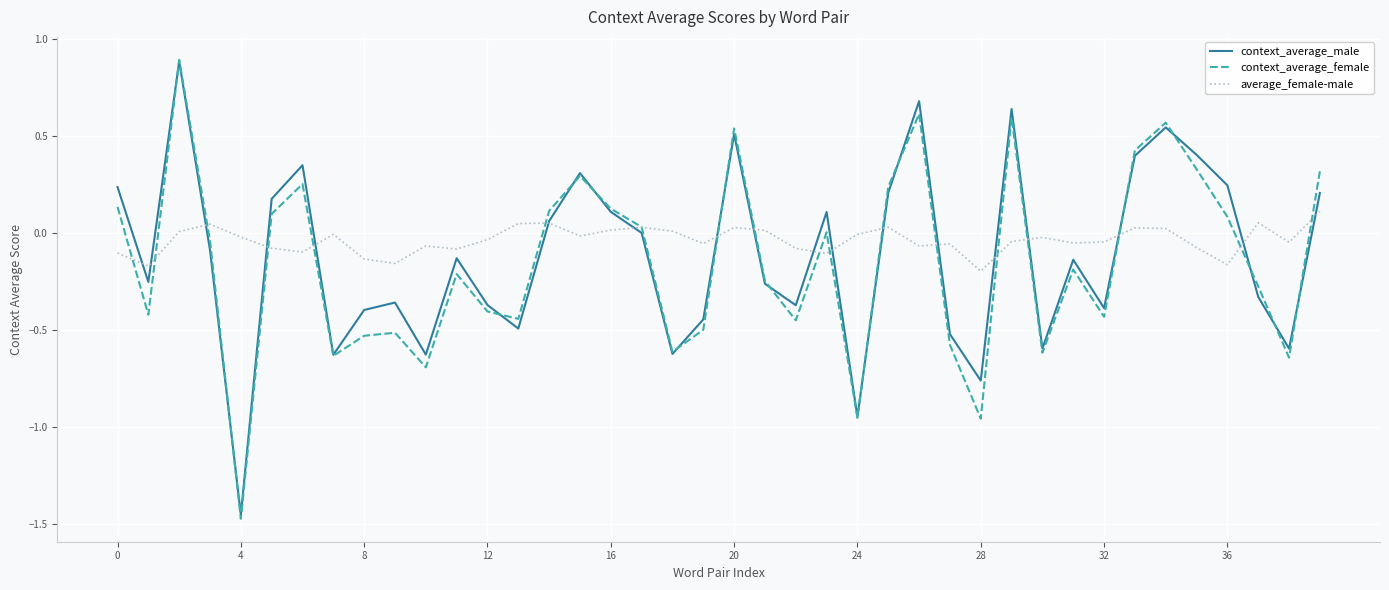

True or false: context_average_female and context_average_male intersect in this chart.

True